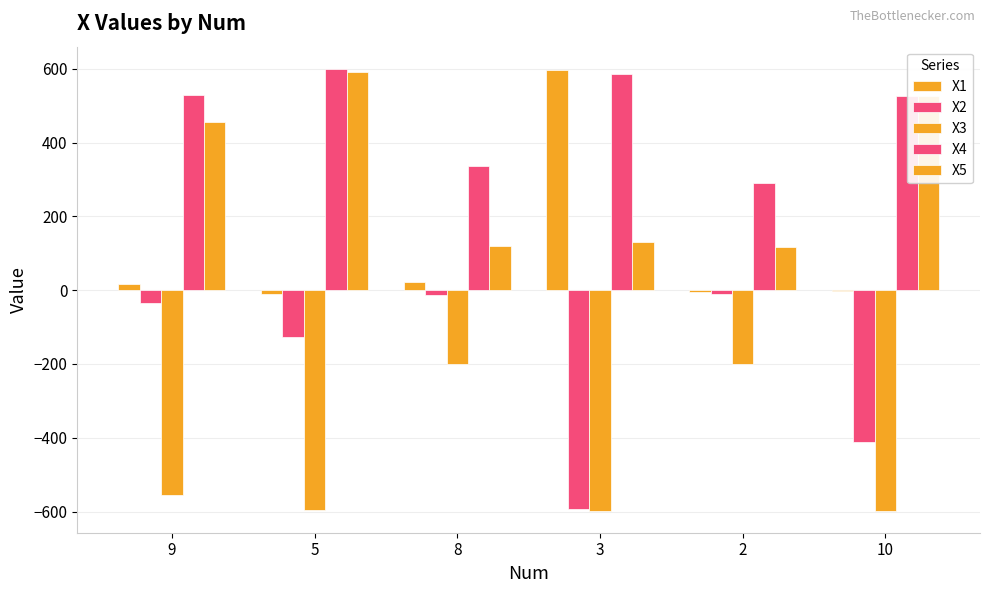

What is the total value across all series at 8?

263.3